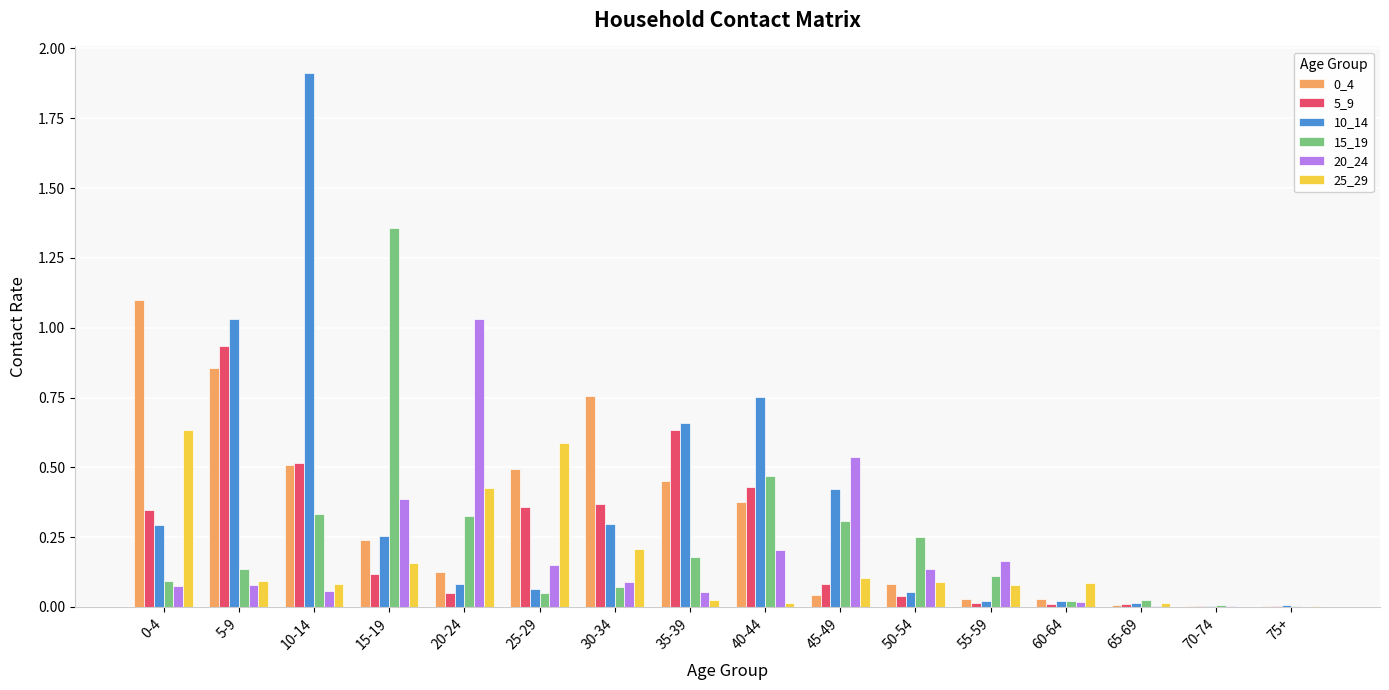

Is the value of 25_29 at 25-29 greater than the value of 5_9 at 25-29?

Yes